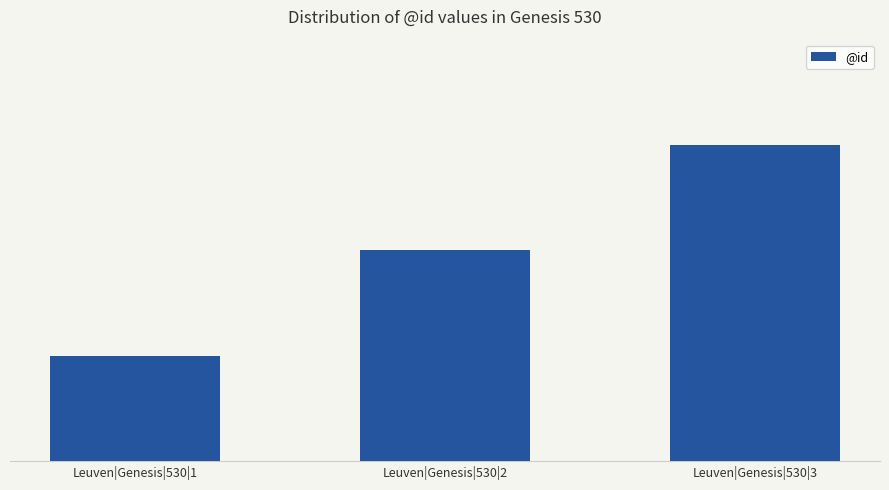

List the labels in order of value, smallest first.

Leuven|Genesis|530|1, Leuven|Genesis|530|2, Leuven|Genesis|530|3